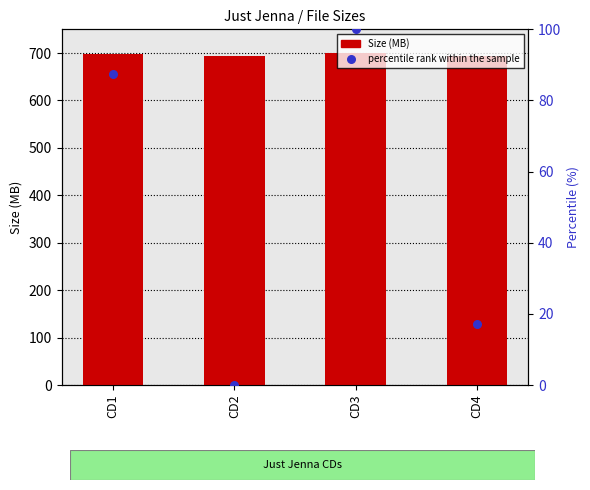

What are all the series names shown in the legend?

Size (MB), percentile rank within the sample